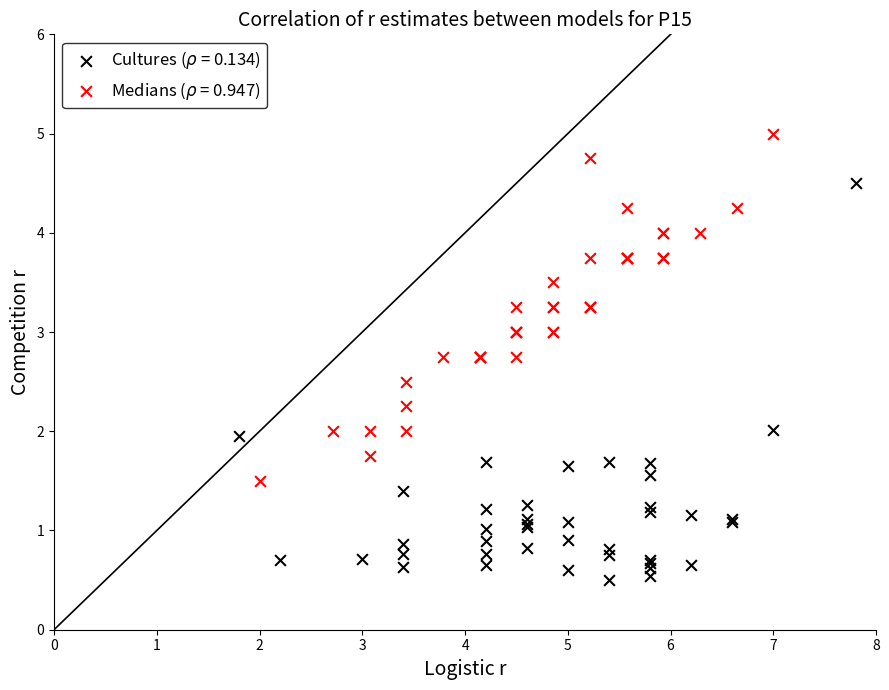

Which series contains the highest Y value?

Medians ($\rho$ = 0.947)